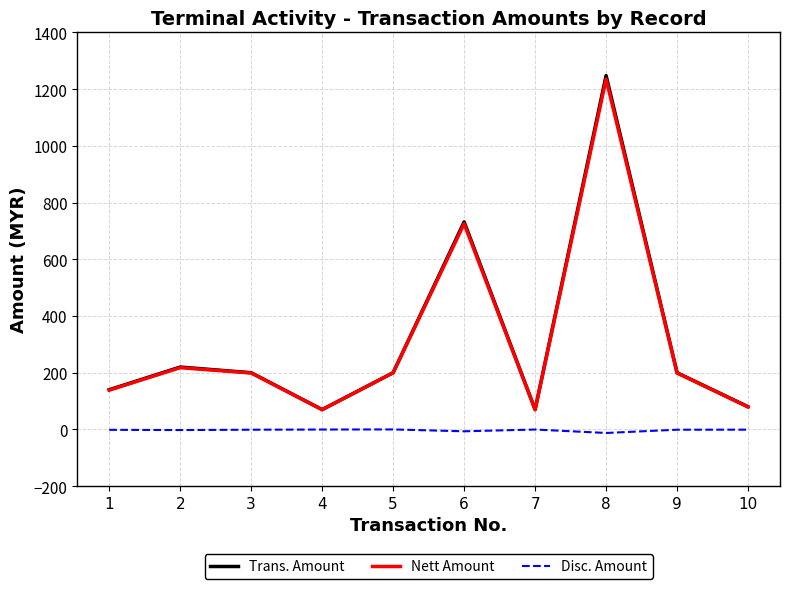

Does the chart display data point markers on the line(s)?

No